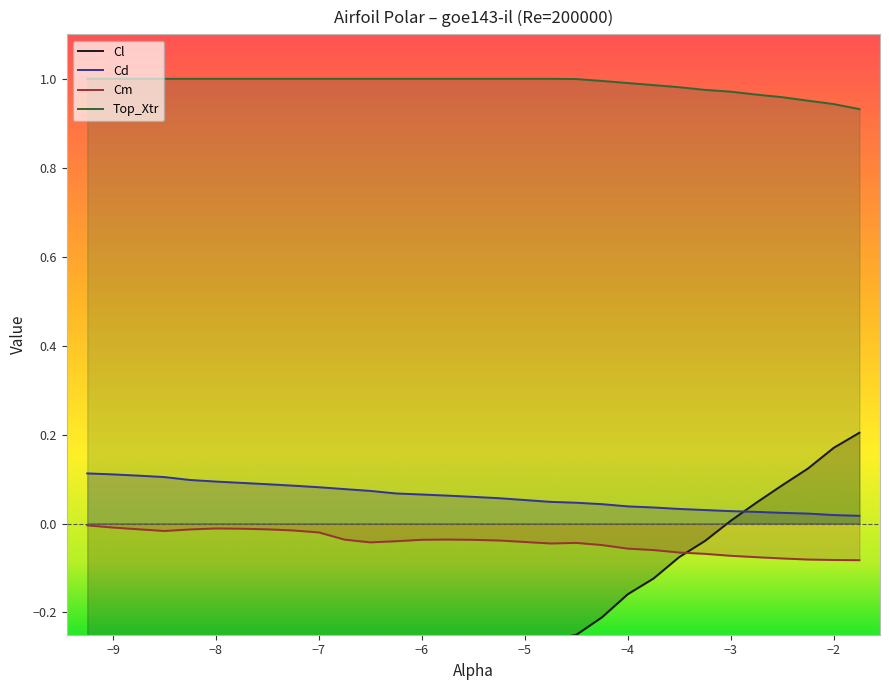

At how many categories does at least one series exceed 0?

30